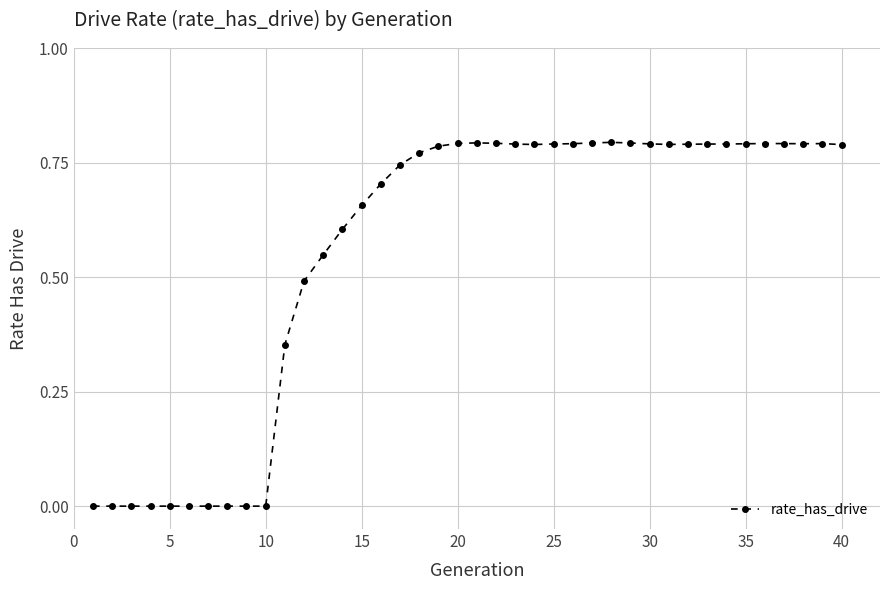

What is the average value?

0.6